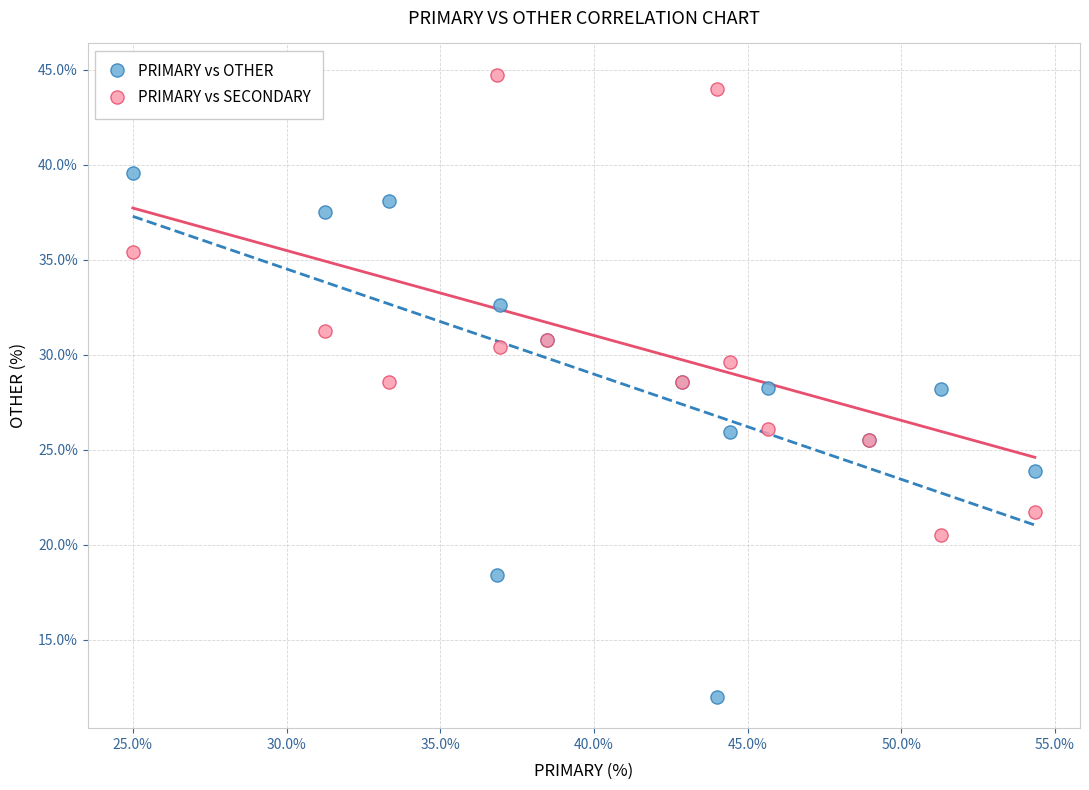

Which series reaches the minimum Y coordinate?

PRIMARY vs OTHER